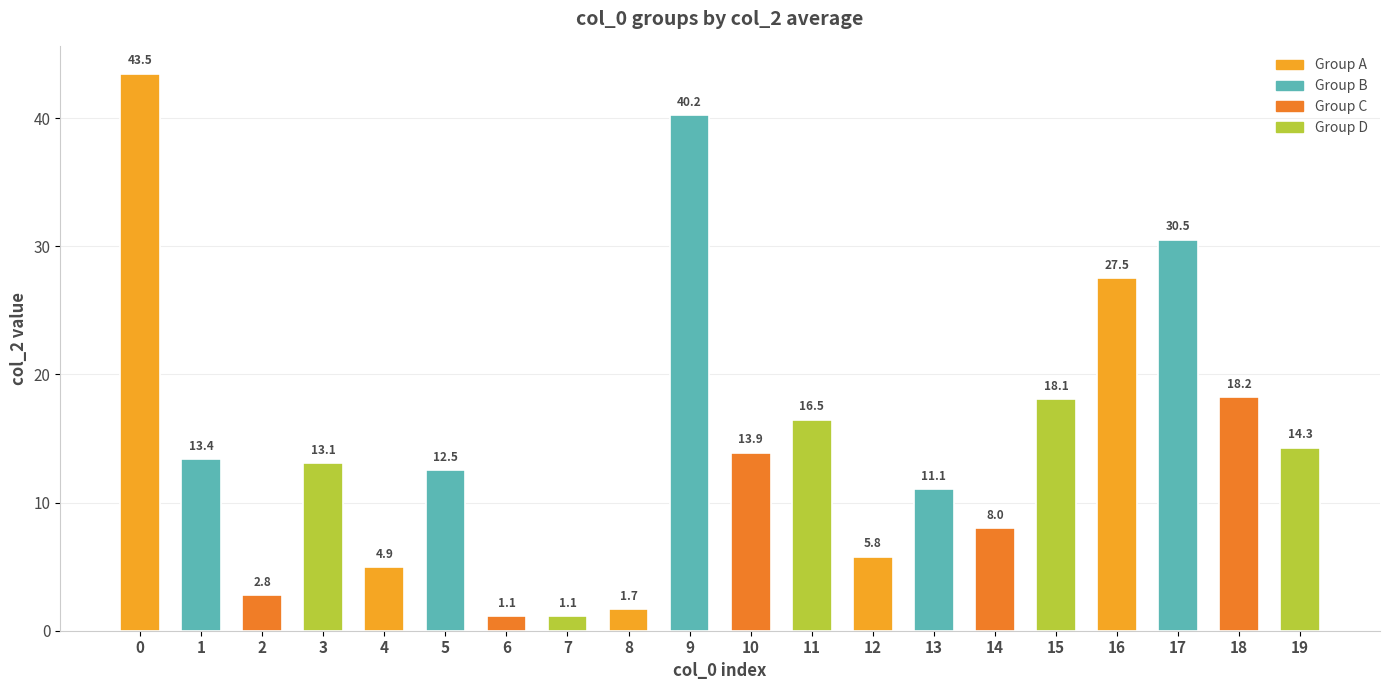

Does the chart contain stacked bars?

No